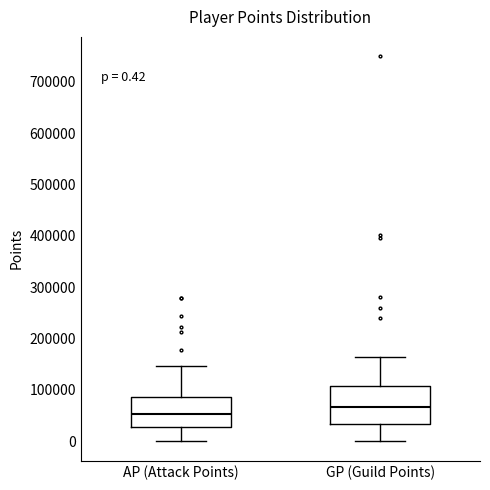

Which box is the tallest, from its lower edge to its upper edge?

GP (Guild Points)